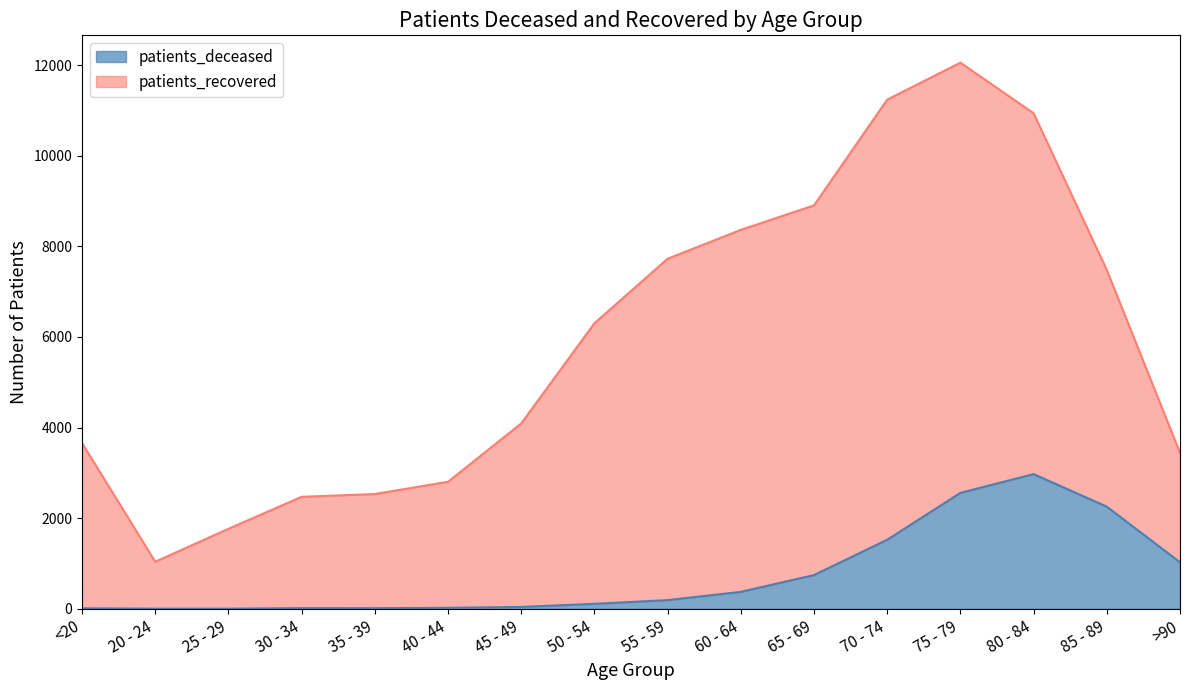

How many points are lower than both their immediate neighbors (excluding endpoints)?

1